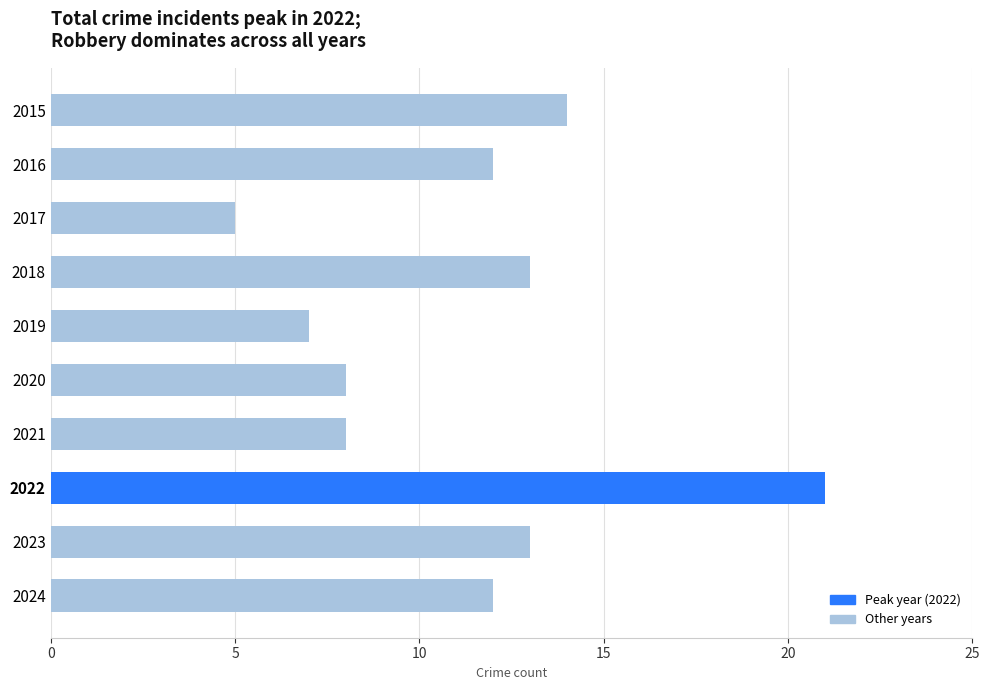

What is the average value?

11